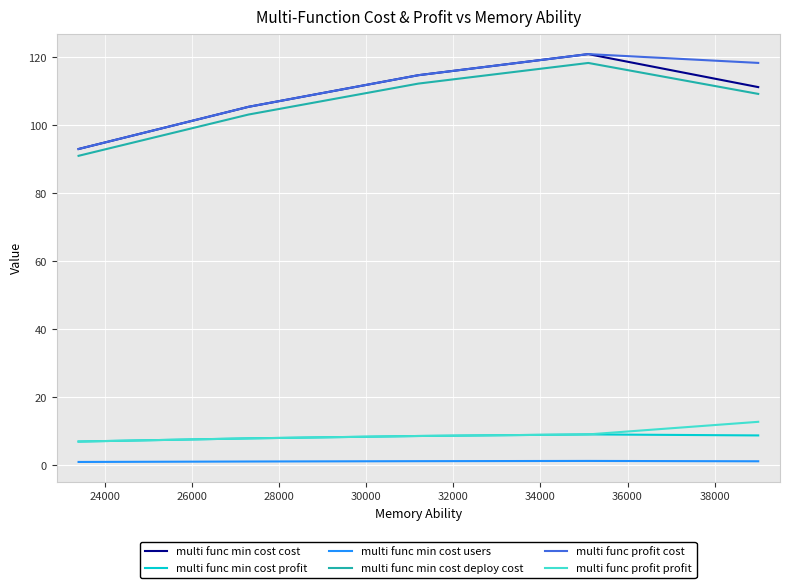

What is the maximum value for multi func profit profit?

12.8